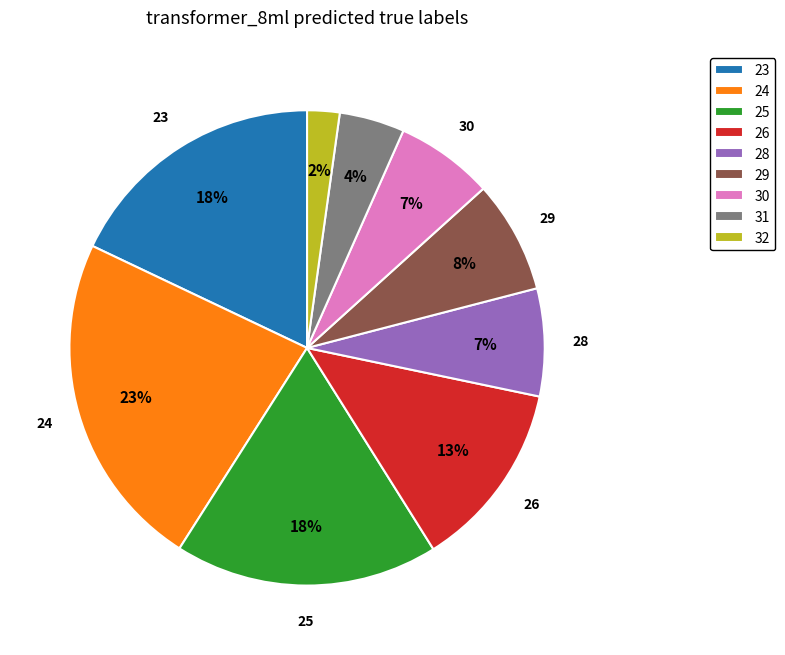

Is there any slice that represents more than half of the pie?

No